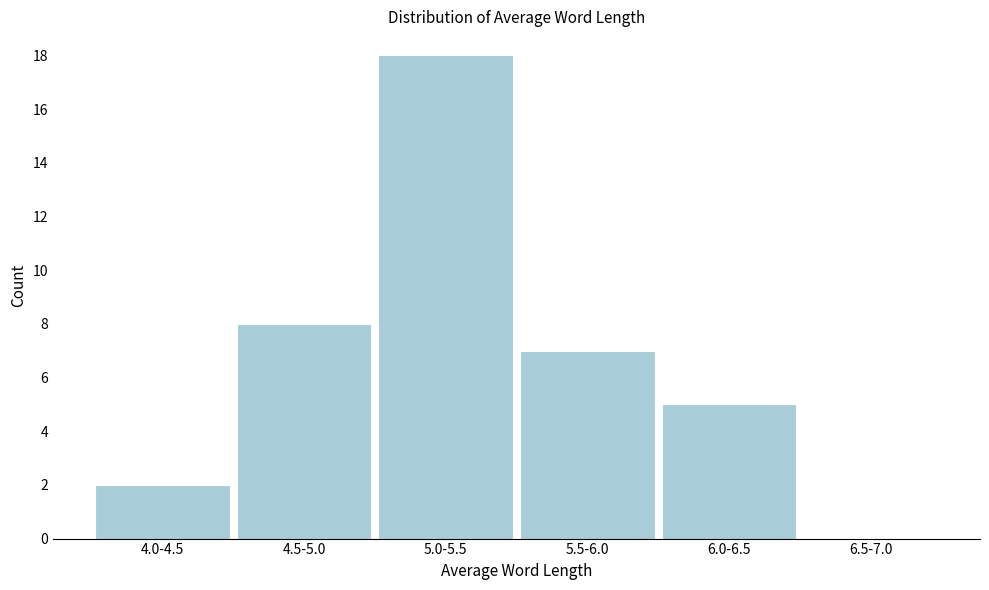

Reading left to right, list all the values displayed in this chart.

4.0-4.5=2	4.5-5.0=8	5.0-5.5=18	5.5-6.0=7	6.0-6.5=5	6.5-7.0=0